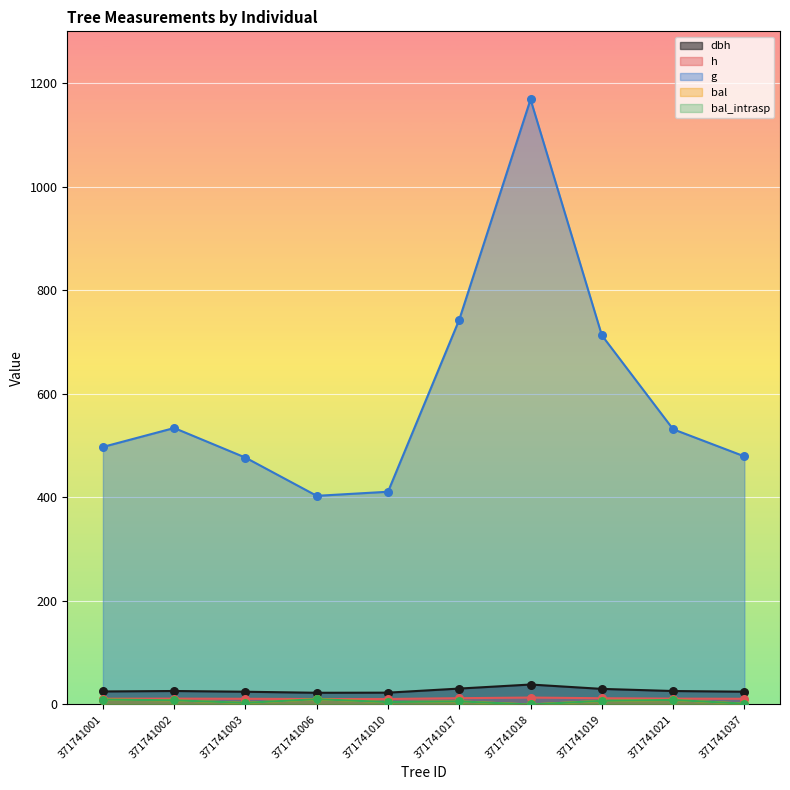

Is the value of dbh at 371741010 greater than the value of bal at 371741021?

Yes